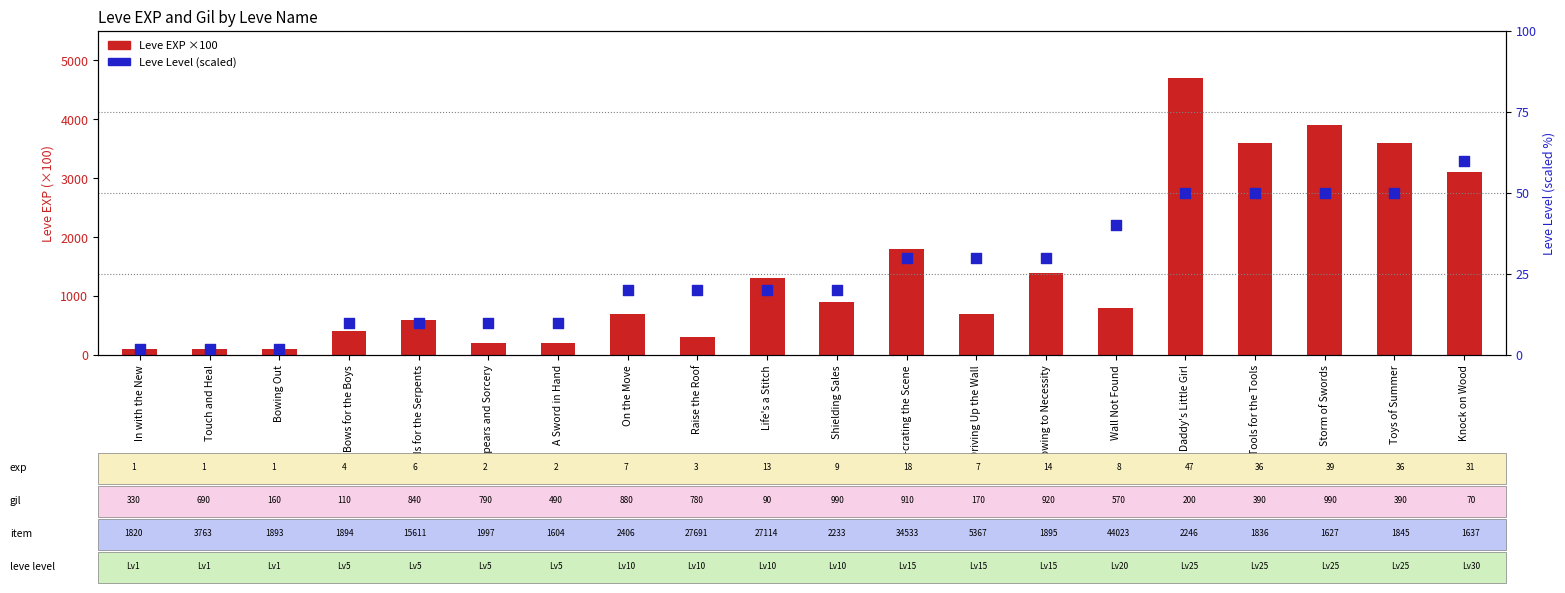

Is the value of Leve Level (scaled) at In with the New greater than the value of Leve EXP (×100) at Touch and Heal?

No